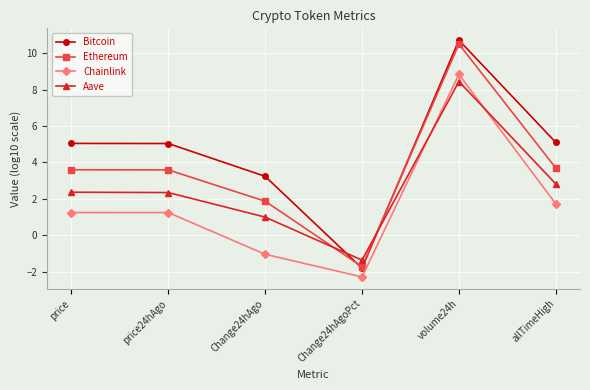

The value of Bitcoin at Change24hAgoPct is -1.1. True or false?

False